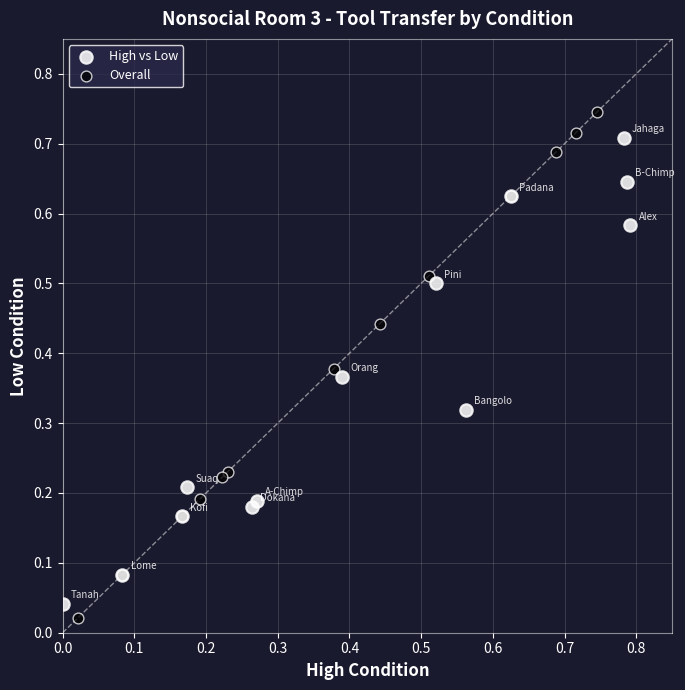

Which series has the widest spread of Y values?

Overall